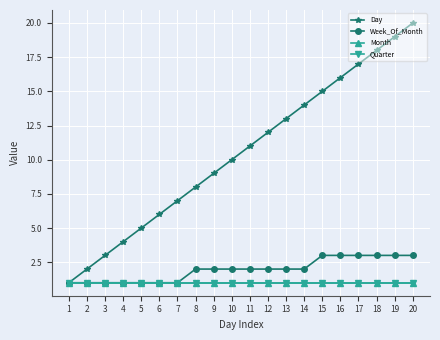

The Week_Of_Month series shows 2 at 7. True or false?

False